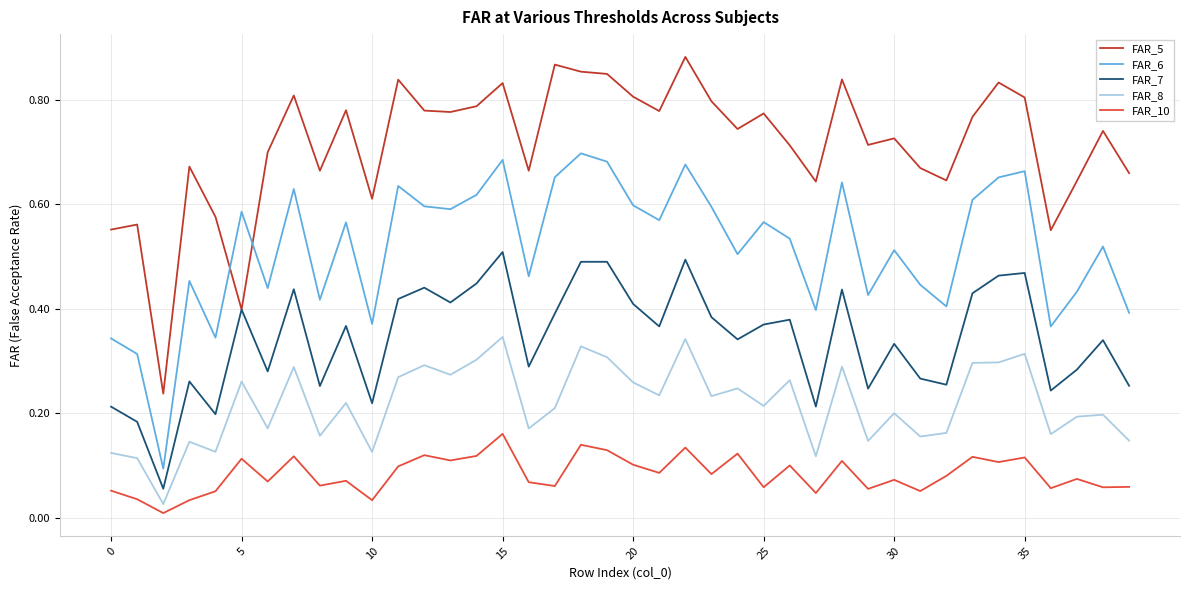

Which series has the widest spread of values?

FAR_5